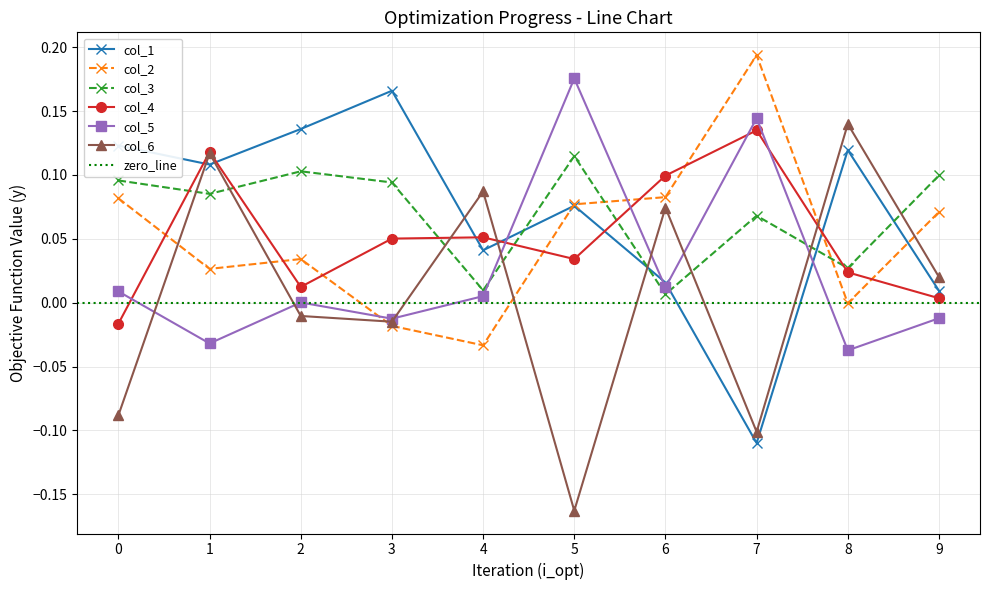

Which series has the widest spread of values?

col_6